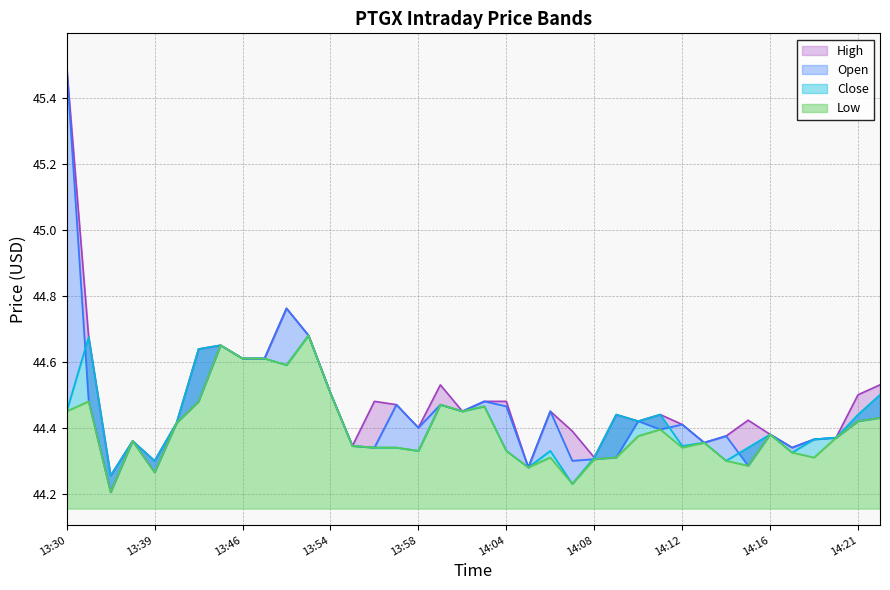

At which category does Close reach its first local valley?

13:35